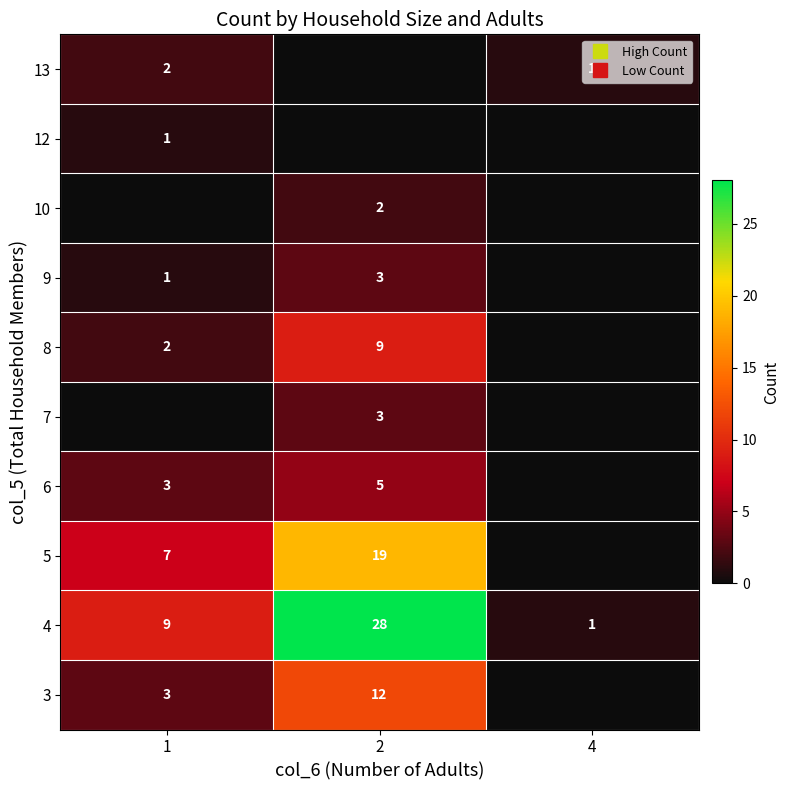

How many data points in 10 are above 0?

1